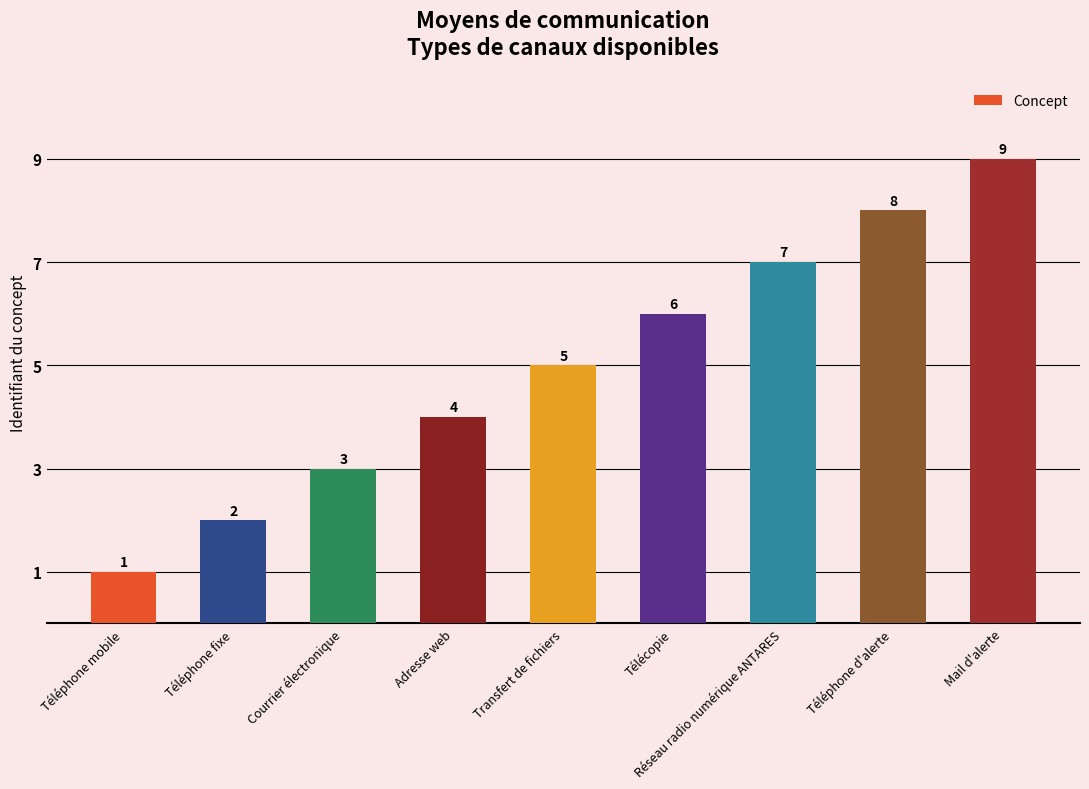

How many distinct data groups are displayed?

1